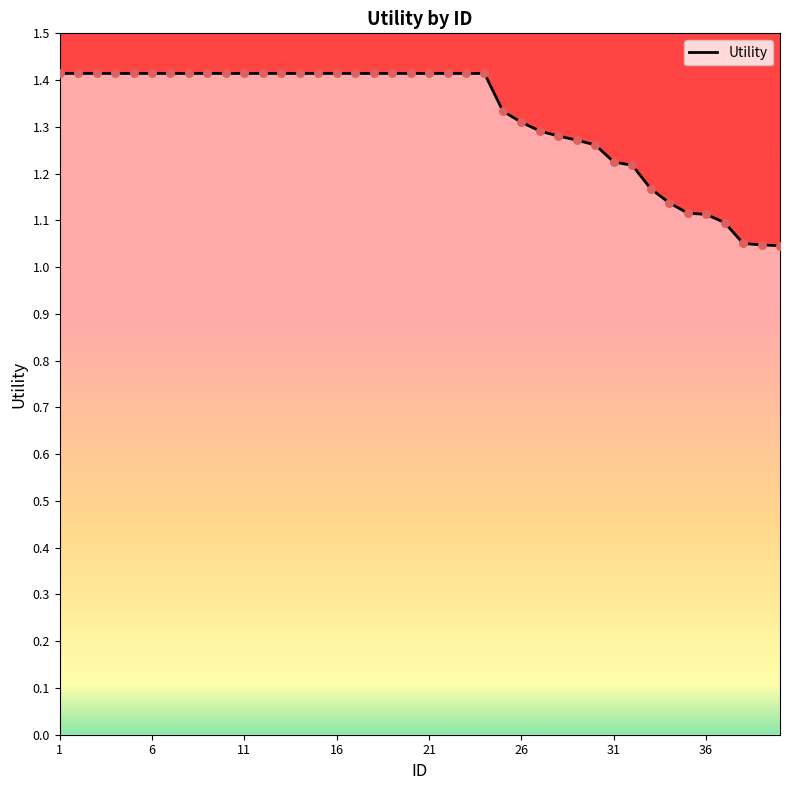

What is the ratio of the value at 24 to the value at 14?

1.0